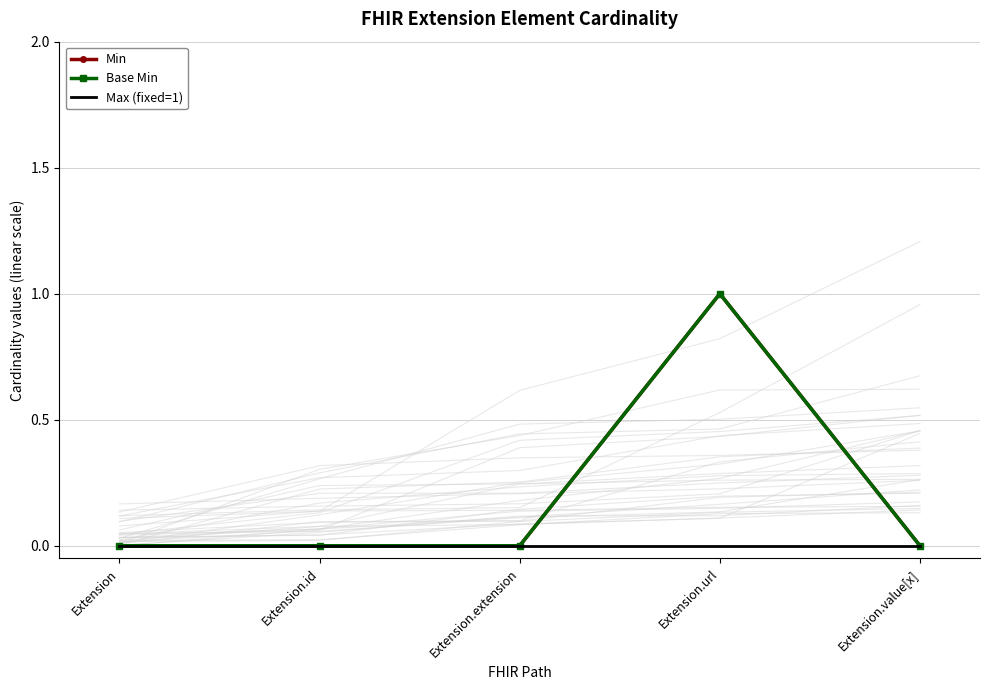

The Min series shows -1 at Extension. True or false?

False